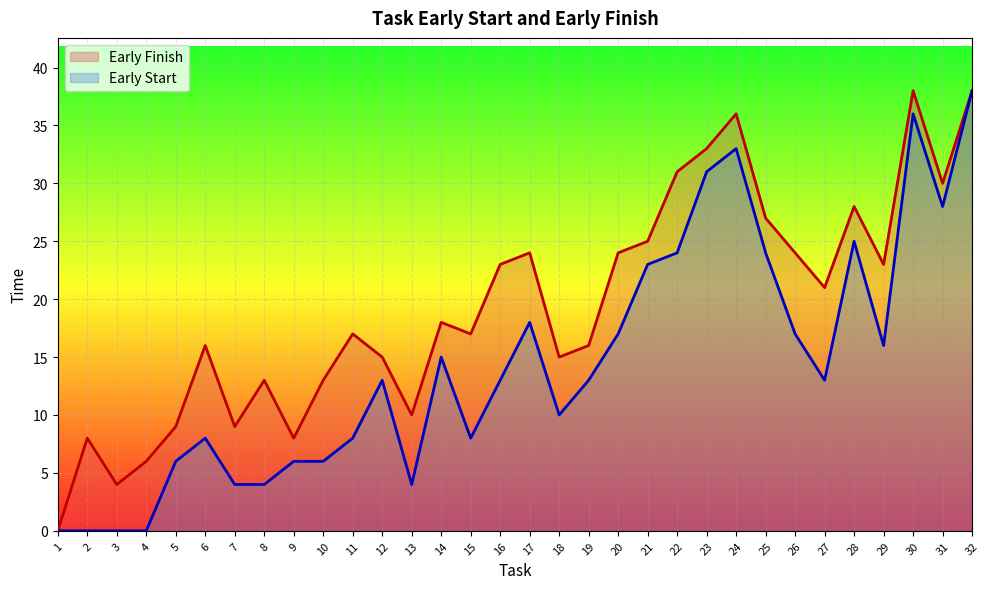

At which label is Early Finish closest to 19?

14